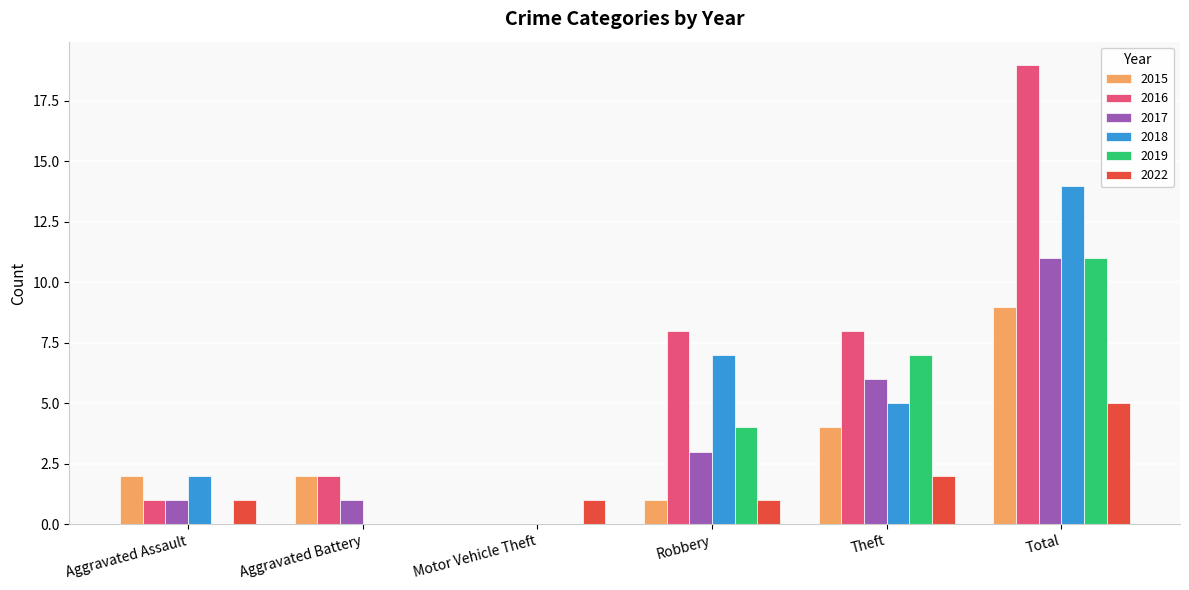

What is the total value across all series at Aggravated Assault?

7